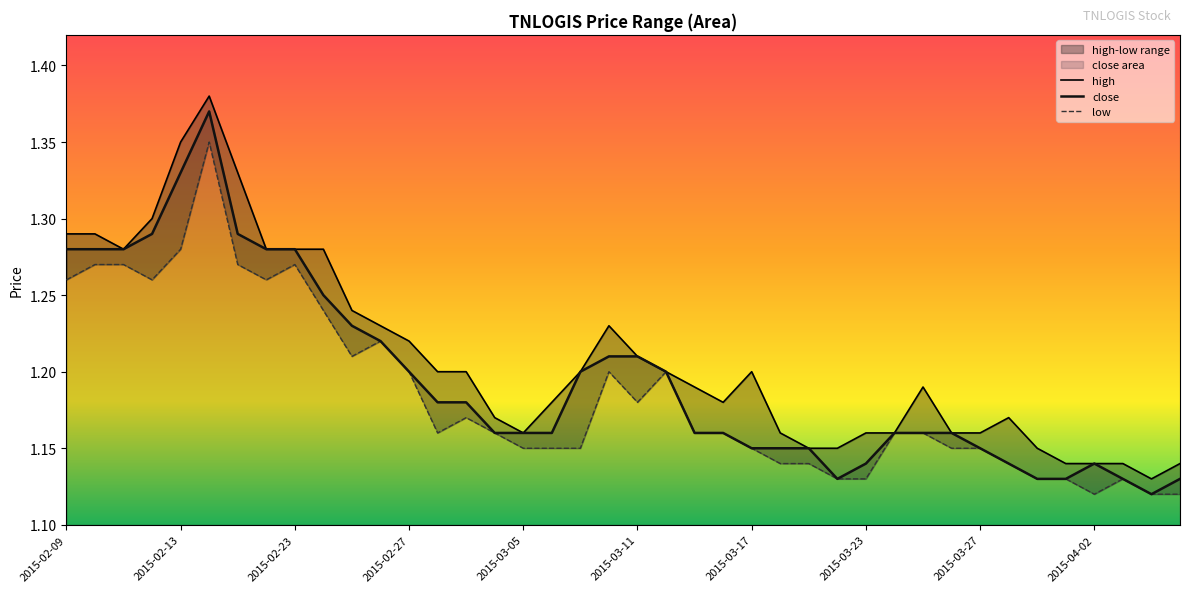

Count the low values in the range 1 to 2.

40